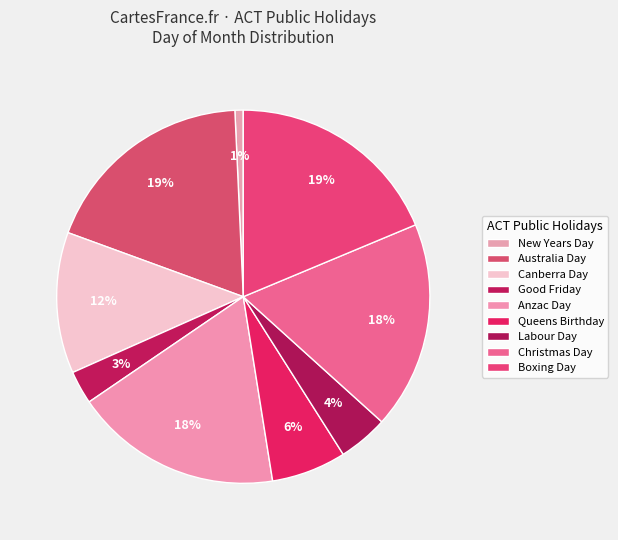

True or false: Boxing Day accounts for 19% of the total.

True